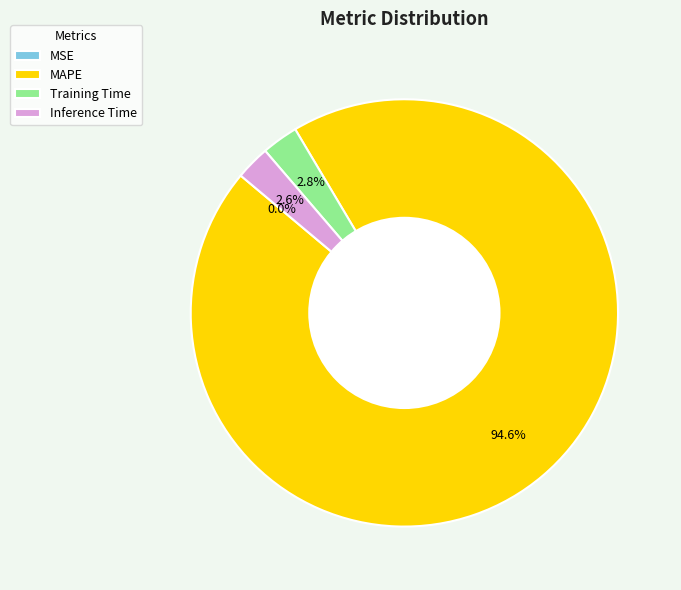

Which category has the biggest portion of the pie?

MAPE